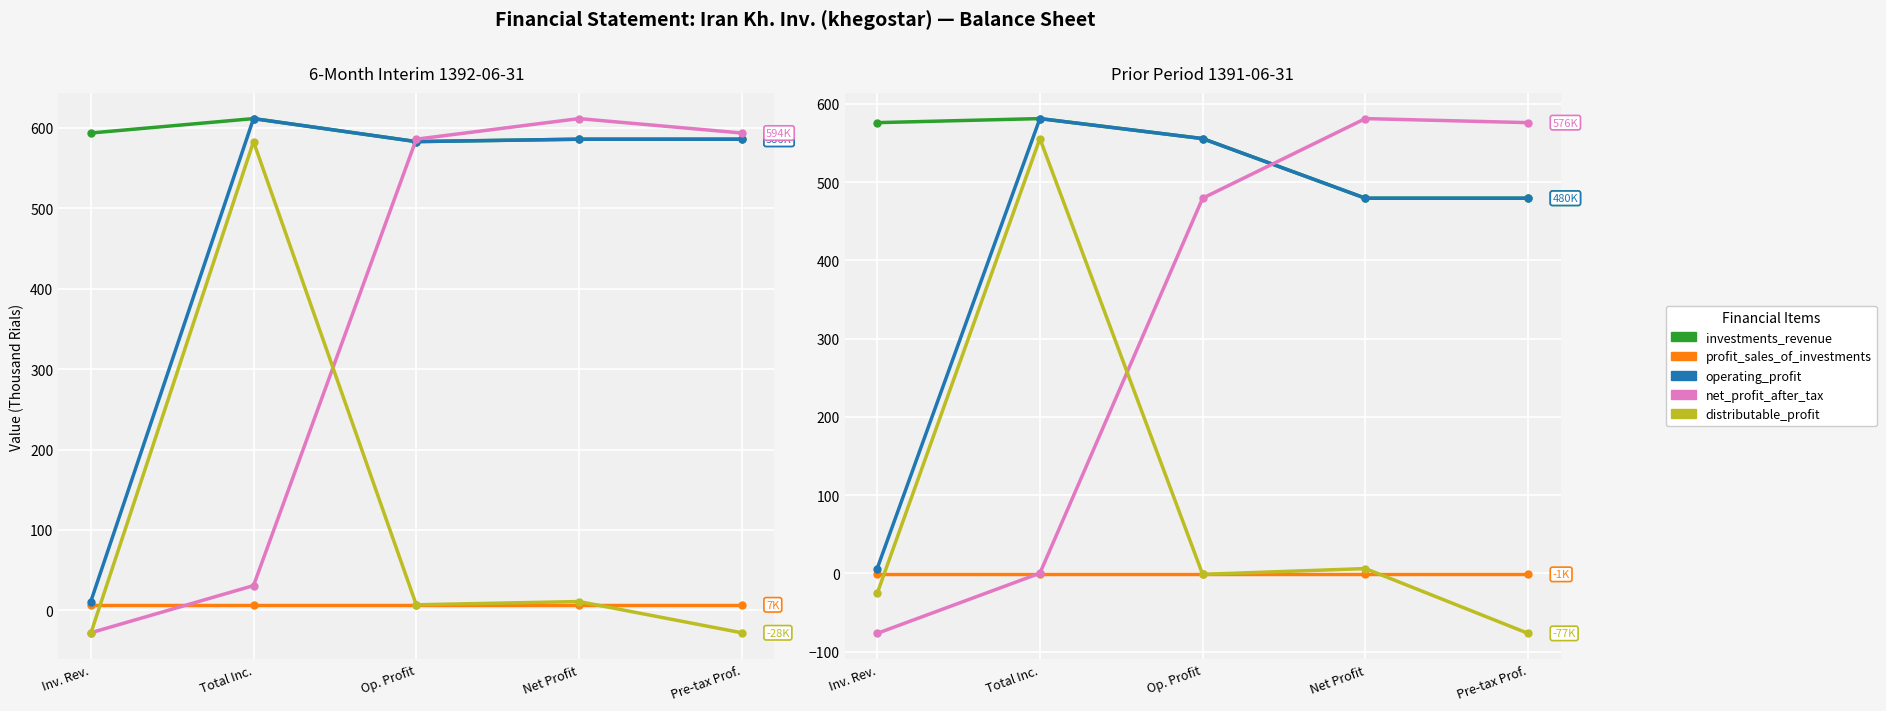

What is the value of the profit_sales_of_investments point at the 5th from the left?

-1.1